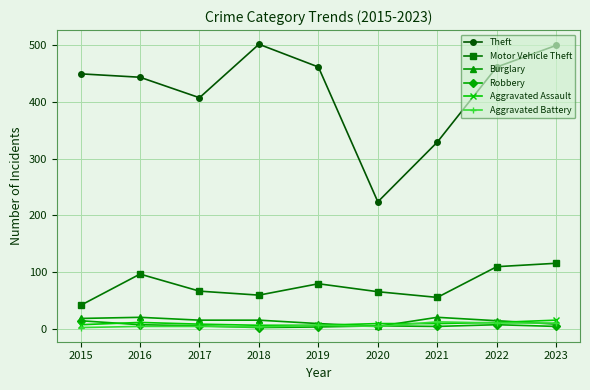

True or false: Robbery has more than 0 interior local peaks.

True